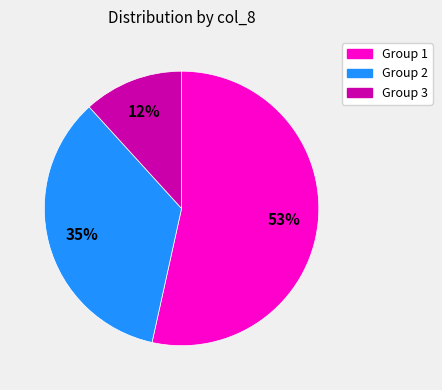

Is there any slice that represents more than half of the pie?

Yes